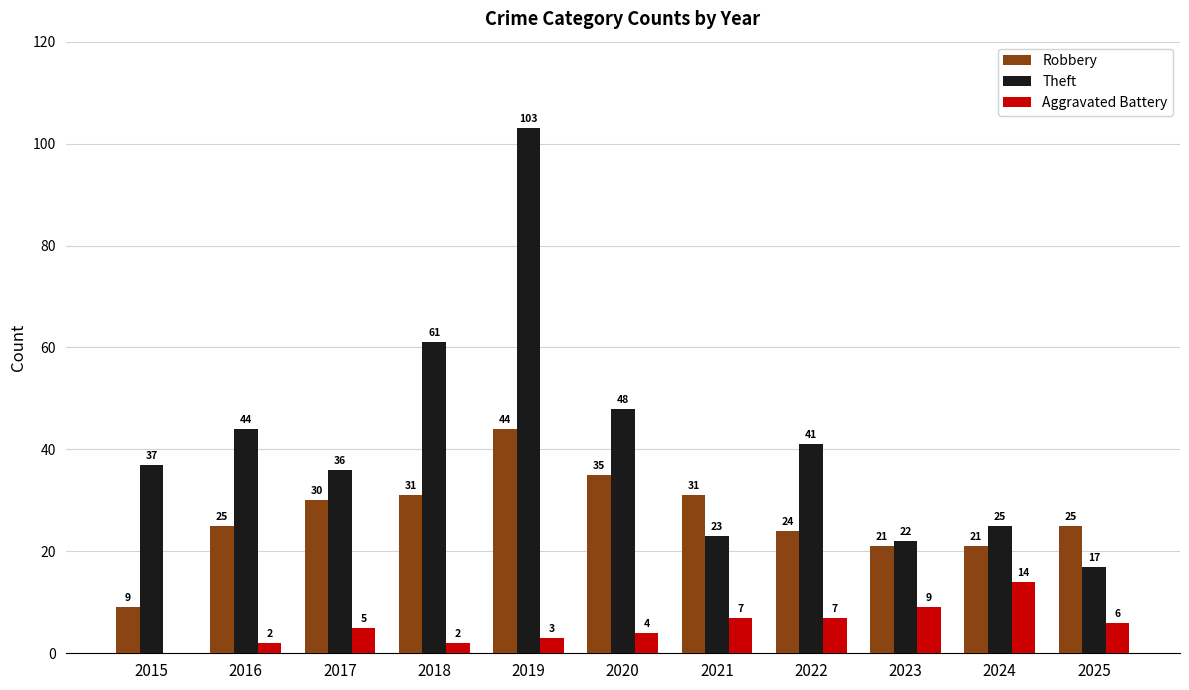

How many groups of bars are there?

11